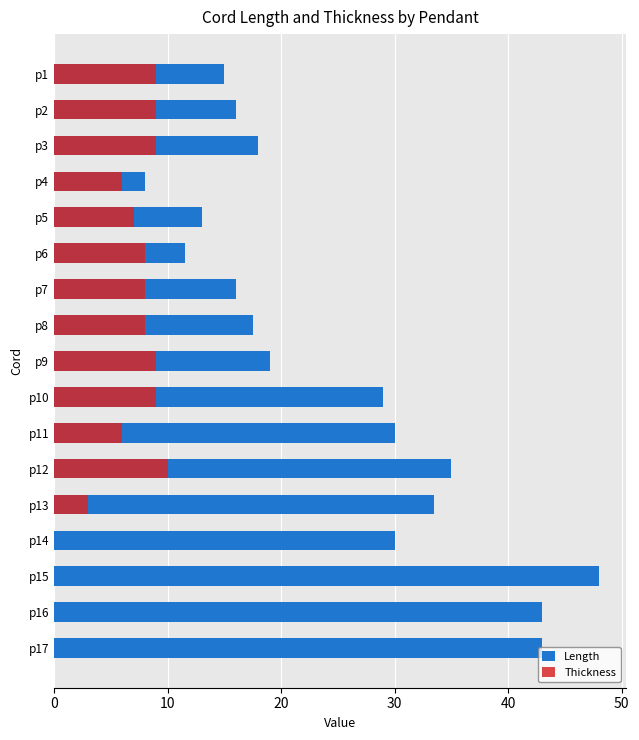

What are all the series names shown in the legend?

Length, Thickness